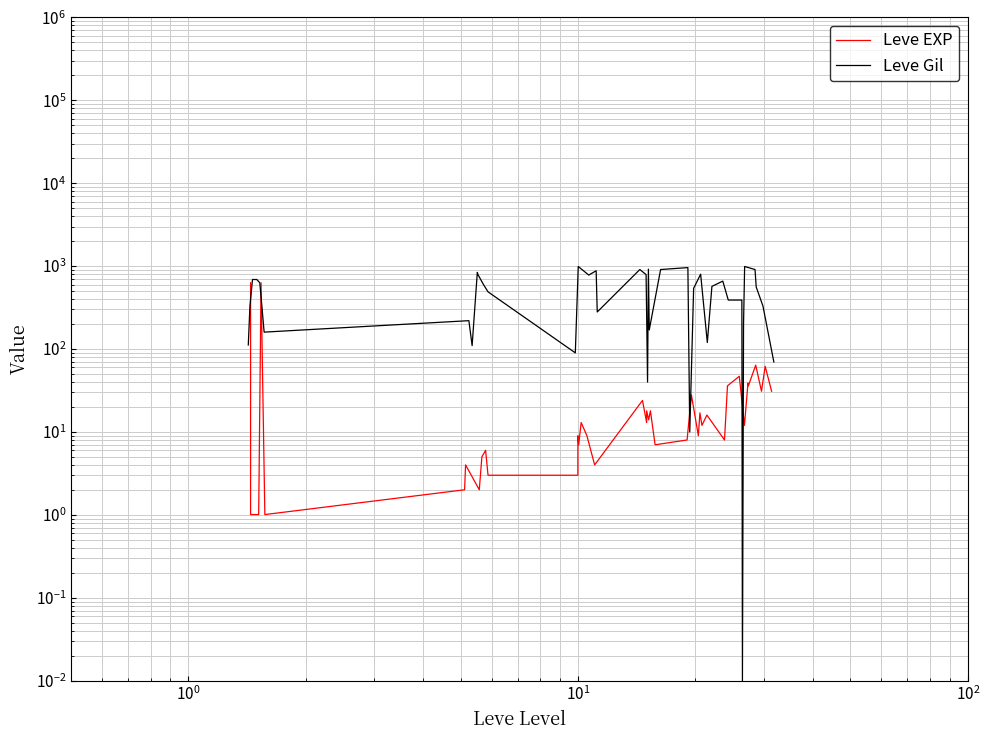

Which series has the largest total across all categories?

Leve Gil